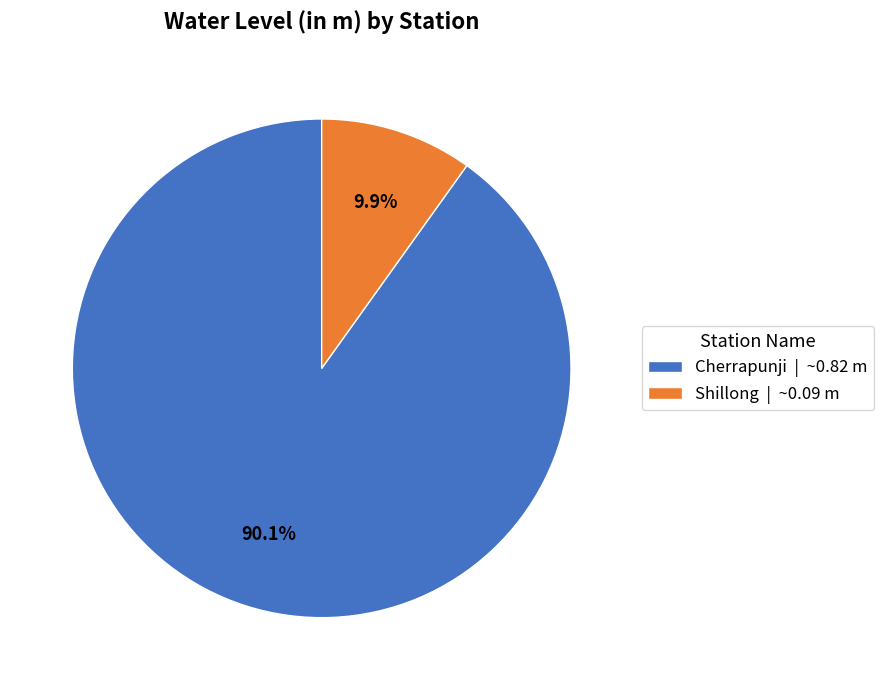

Is there any slice that represents more than half of the pie?

Yes